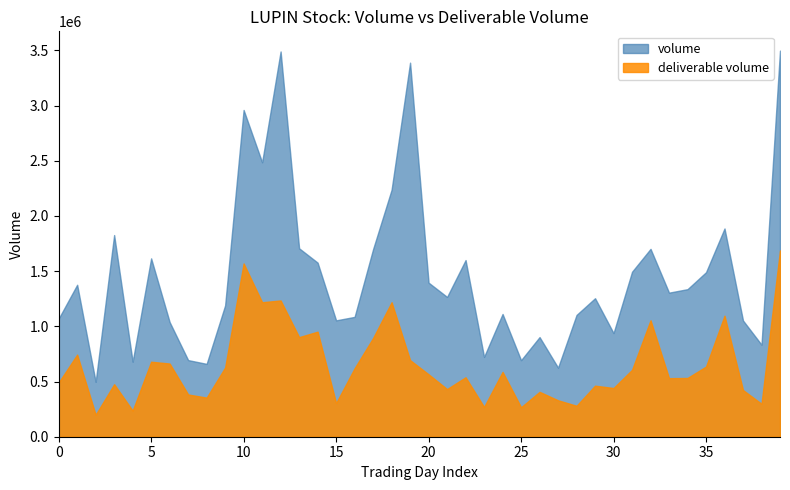

Where is the first local minimum for volume?

2